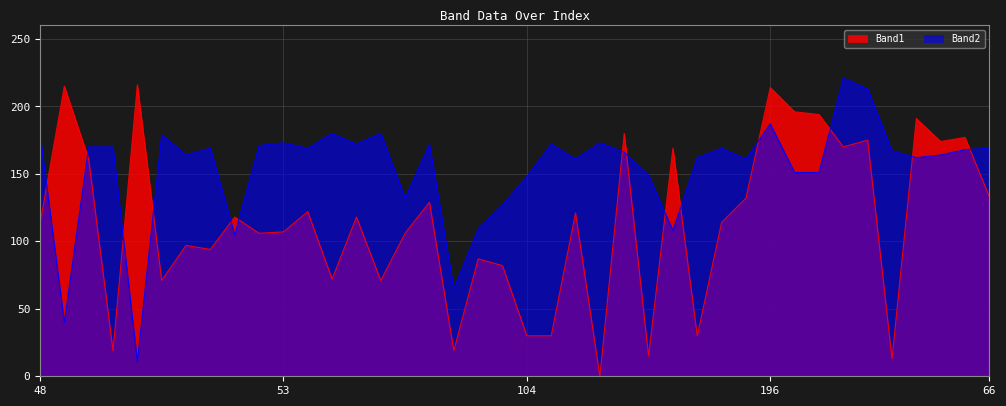

At which label does Band2 first exceed 168?

48